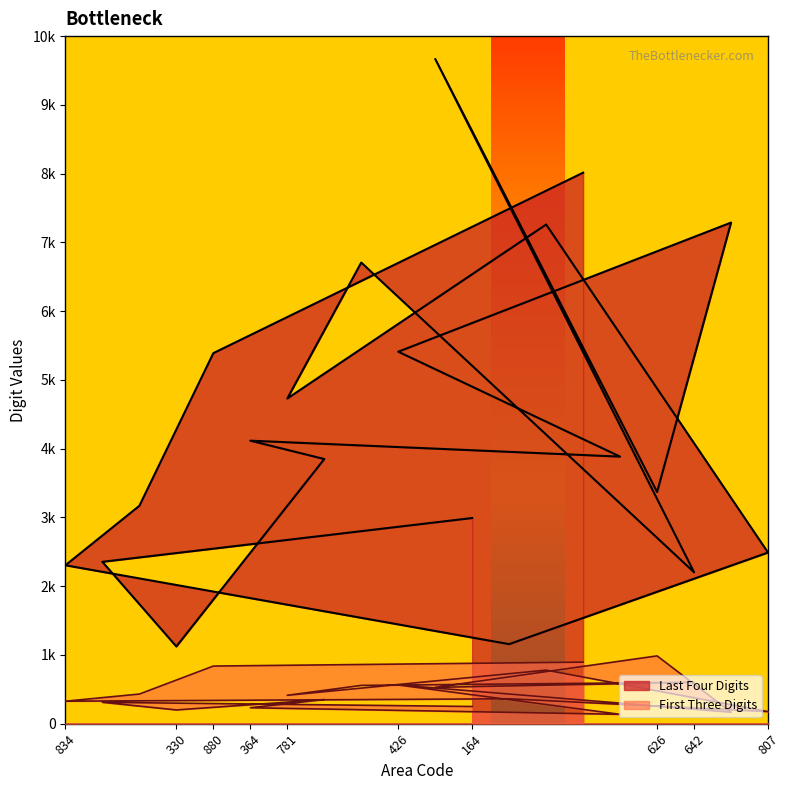

What is the total value across all series at 642?

2804